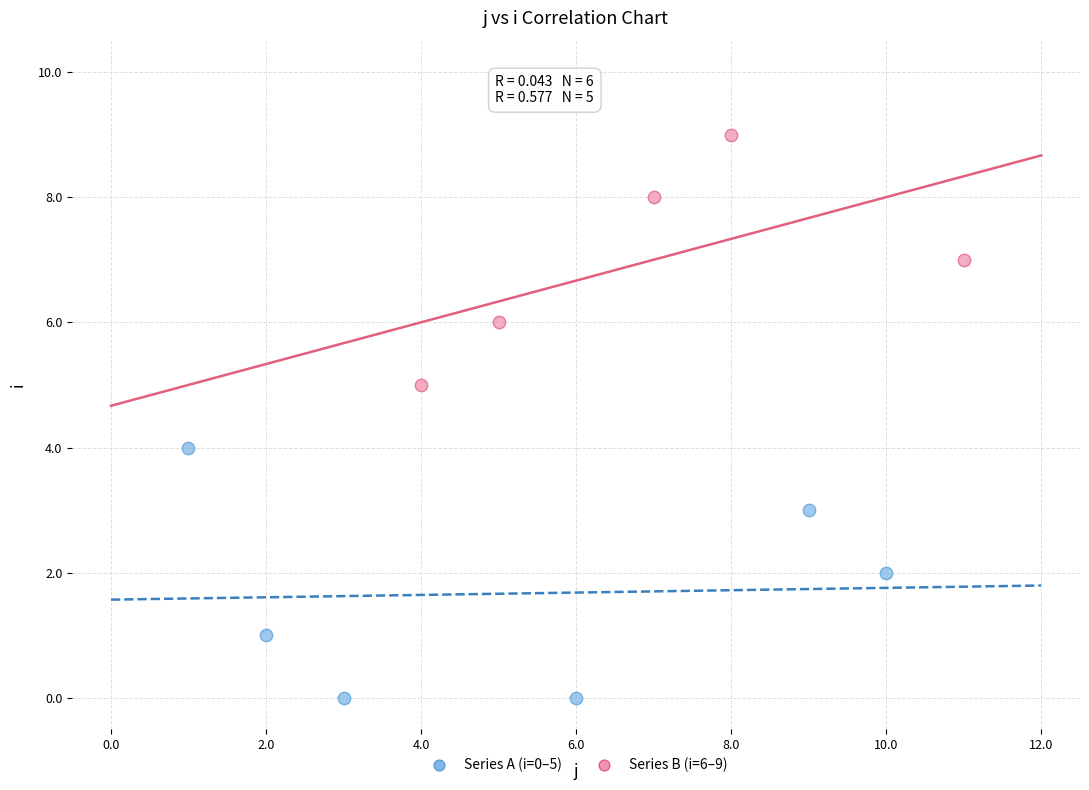

Which series contains the highest Y value?

Series B (i=6–9)